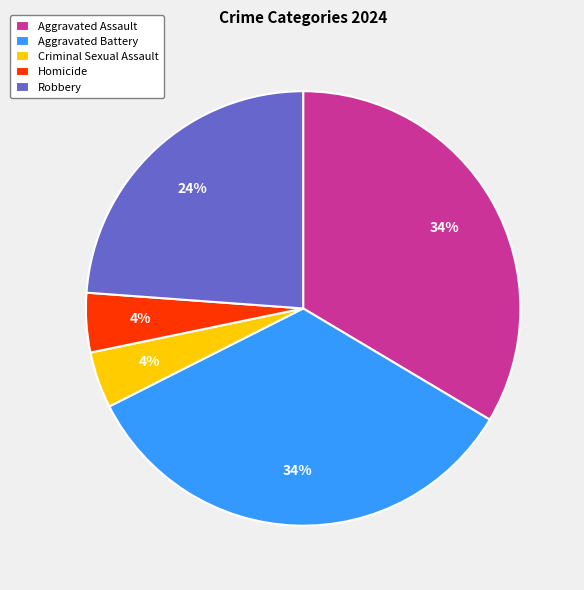

Combined, do Aggravated Battery and Aggravated Assault account for over 50%?

Yes